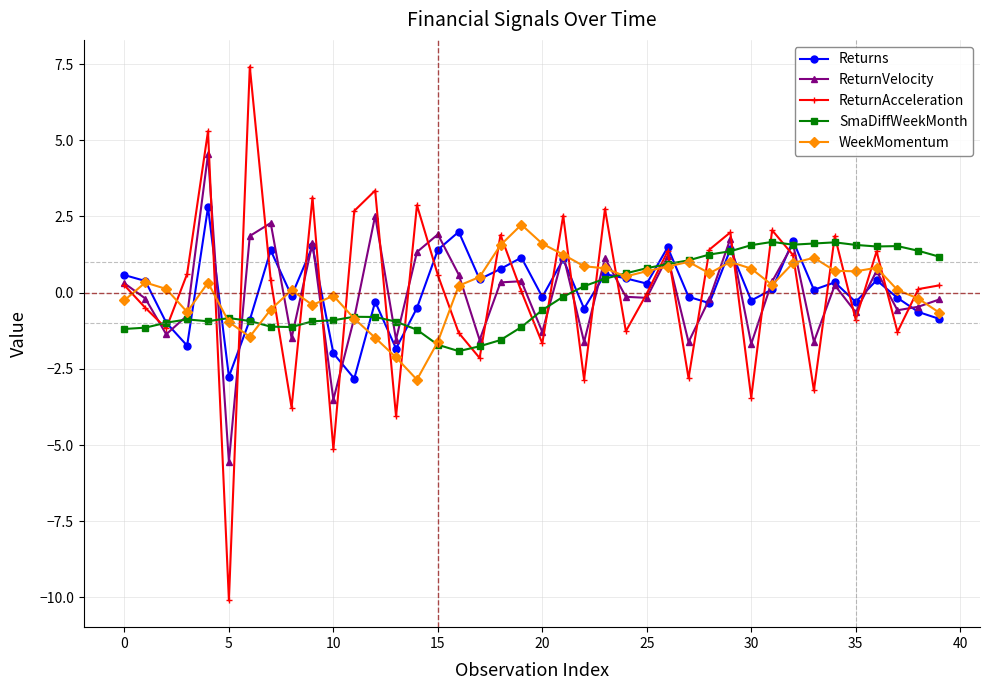

What is the minimum value for WeekMomentum?

-2.9